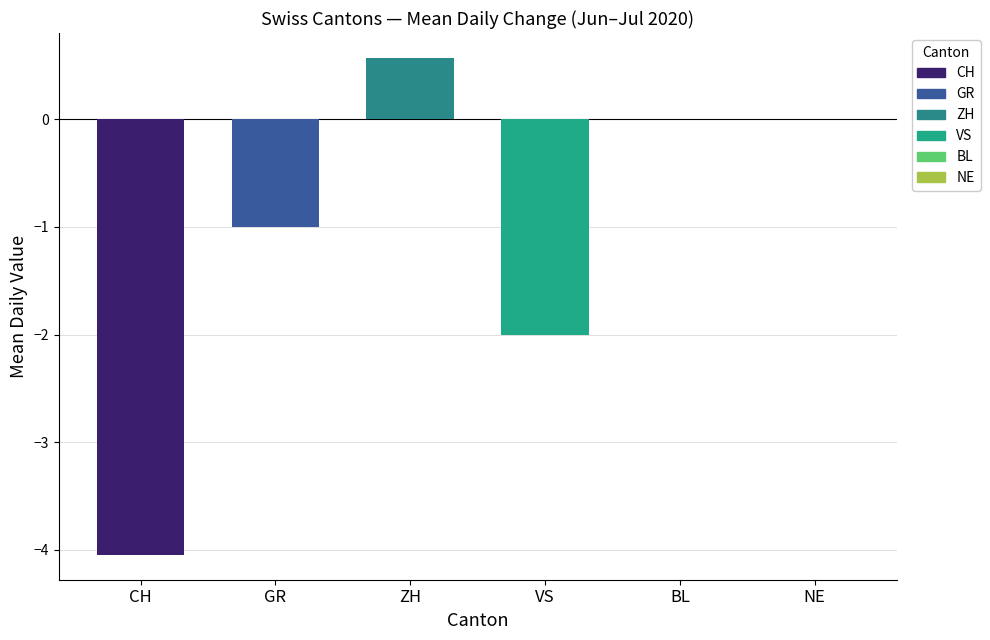

What are all the series names shown in the legend?

CH, GR, ZH, VS, BL, NE